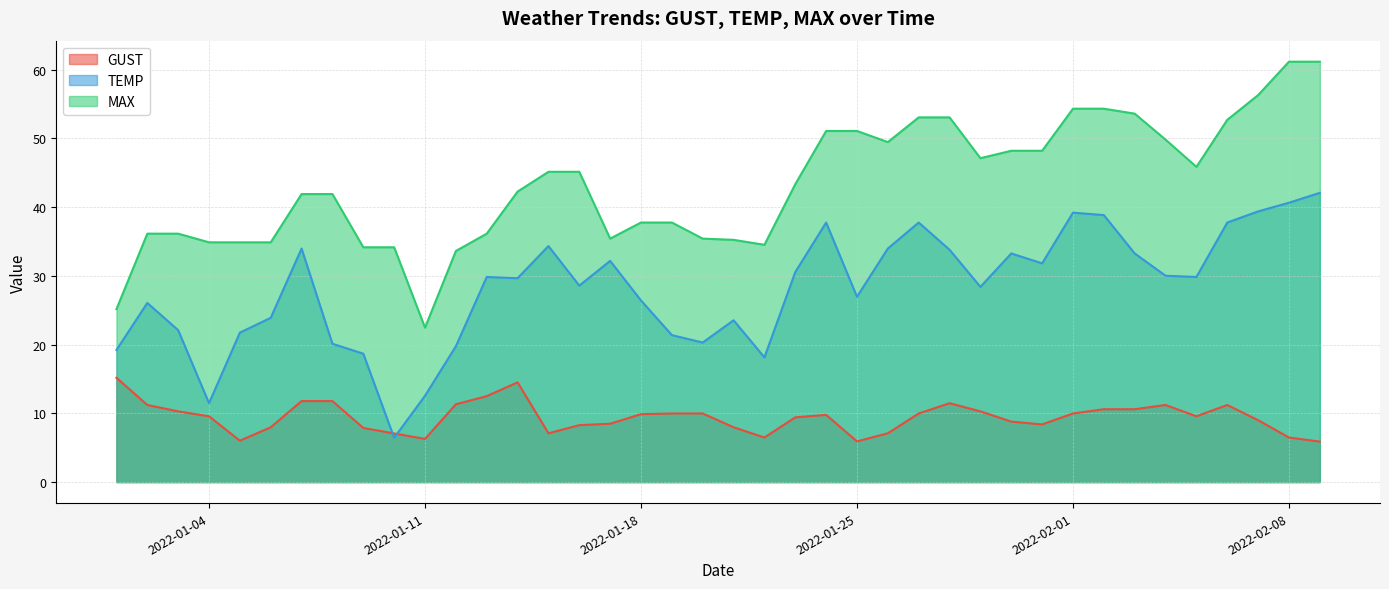

Does the chart display data point markers on the line(s)?

No